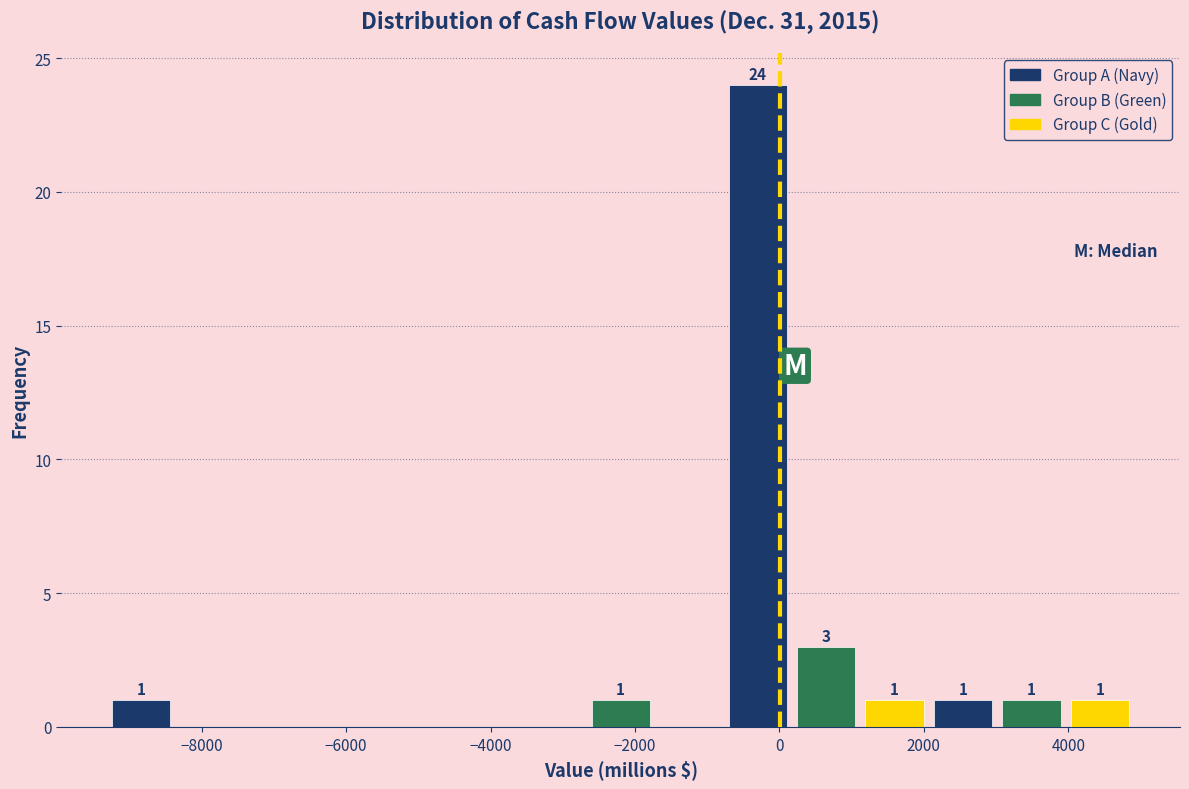

Which range on the x-axis has the tallest bar?

-800 to 200